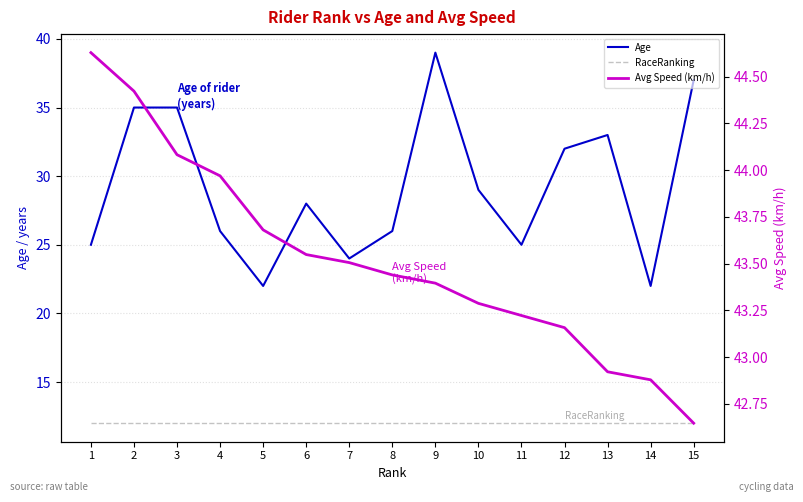

What is the total value across all series at 2?

91.4